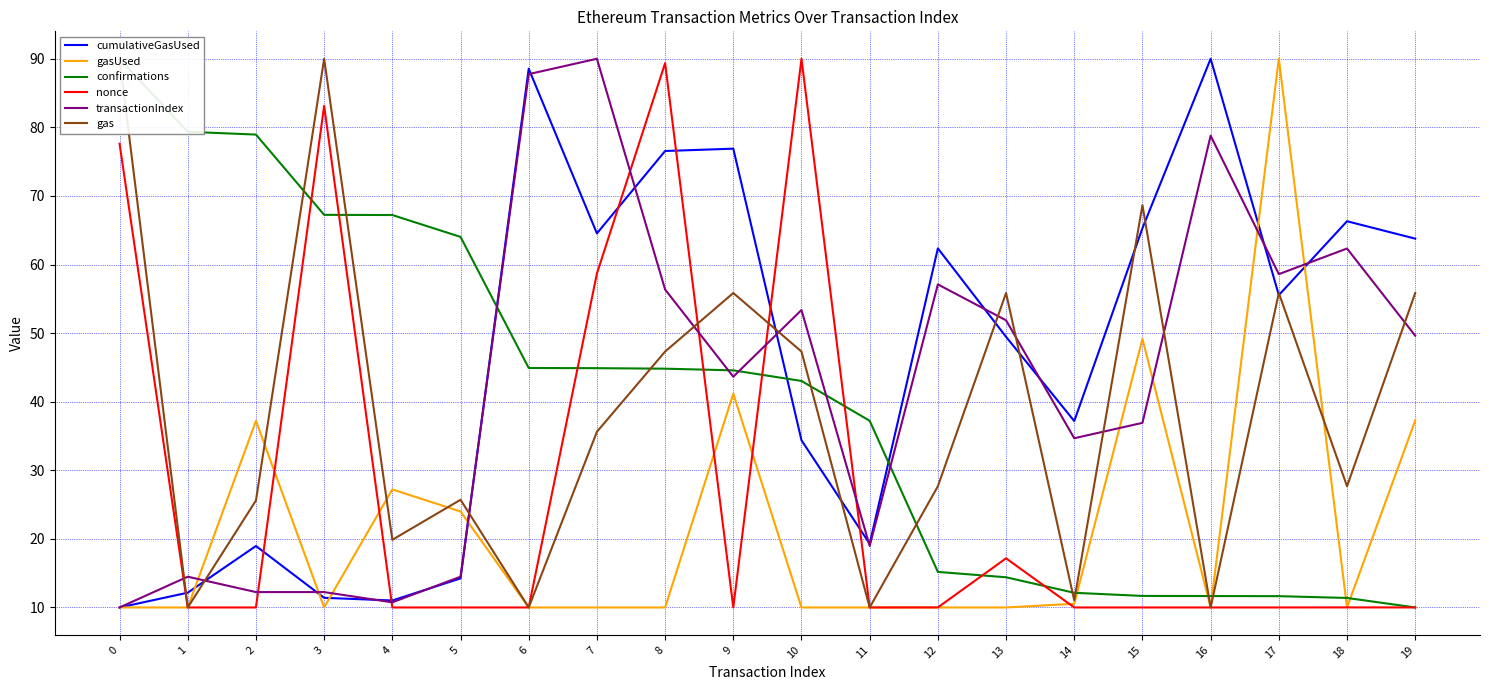

What is the highest value of the gasUsed series?

90.0